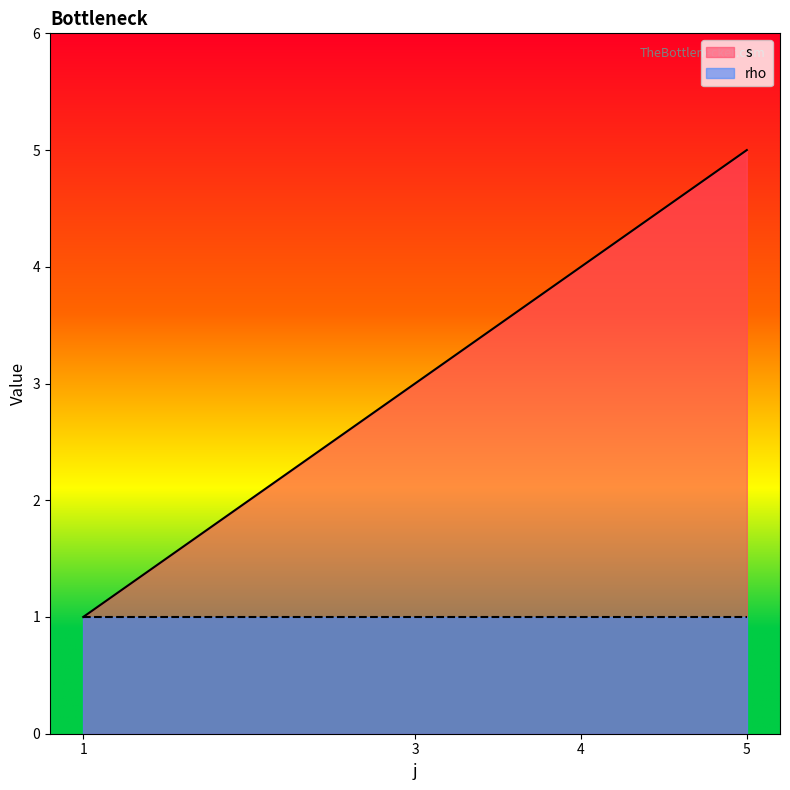

List the labels in order of value, largest first.

5, 4, 3, 1